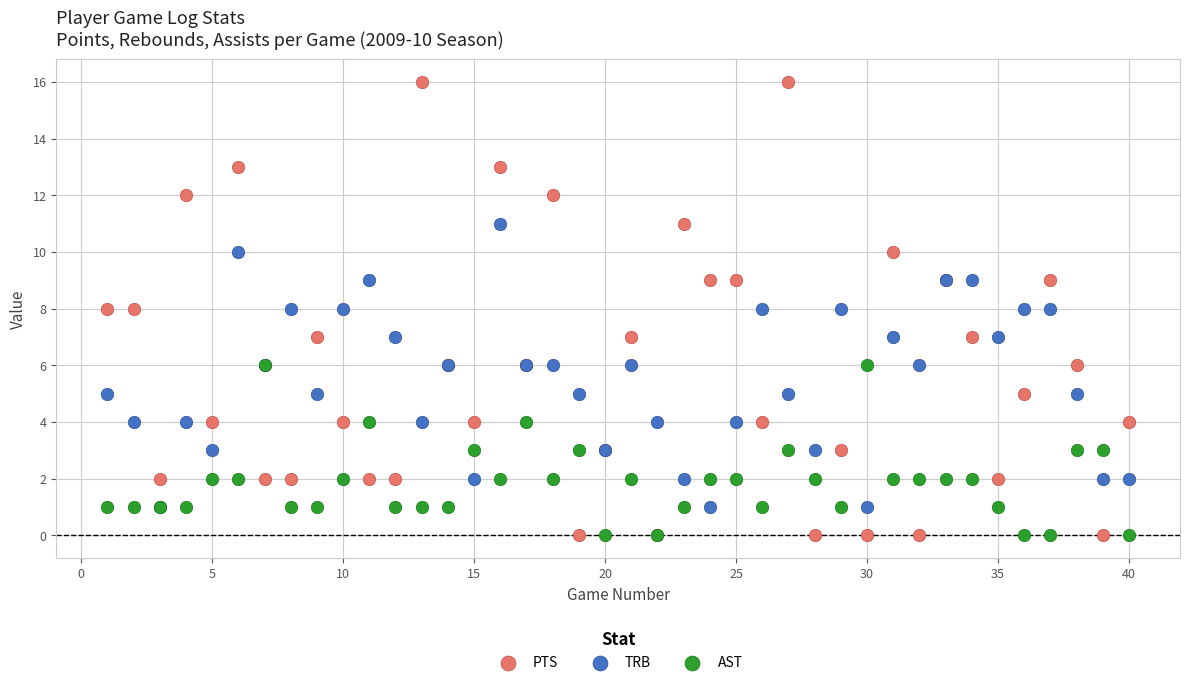

Which series reaches the maximum Y coordinate?

PTS